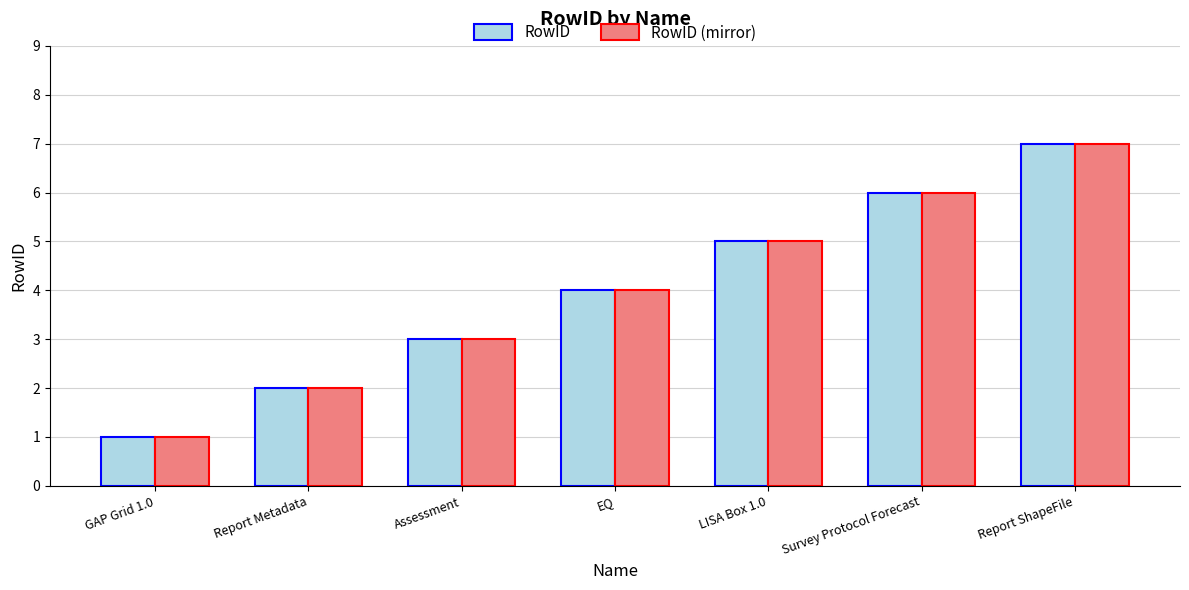

What is the average value of the RowID series?

4